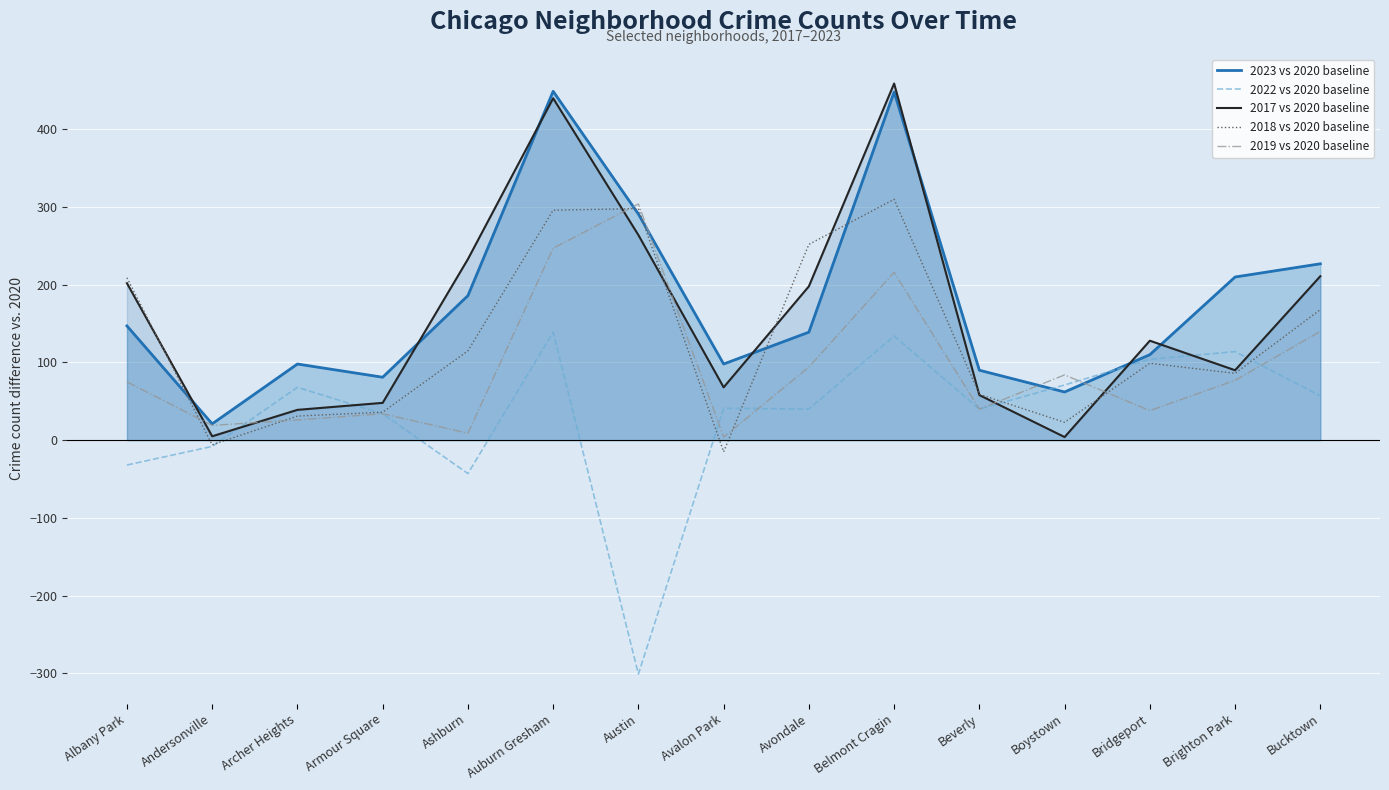

What is the value of the 2023 vs 2020 baseline point at the 14th from the left?

210